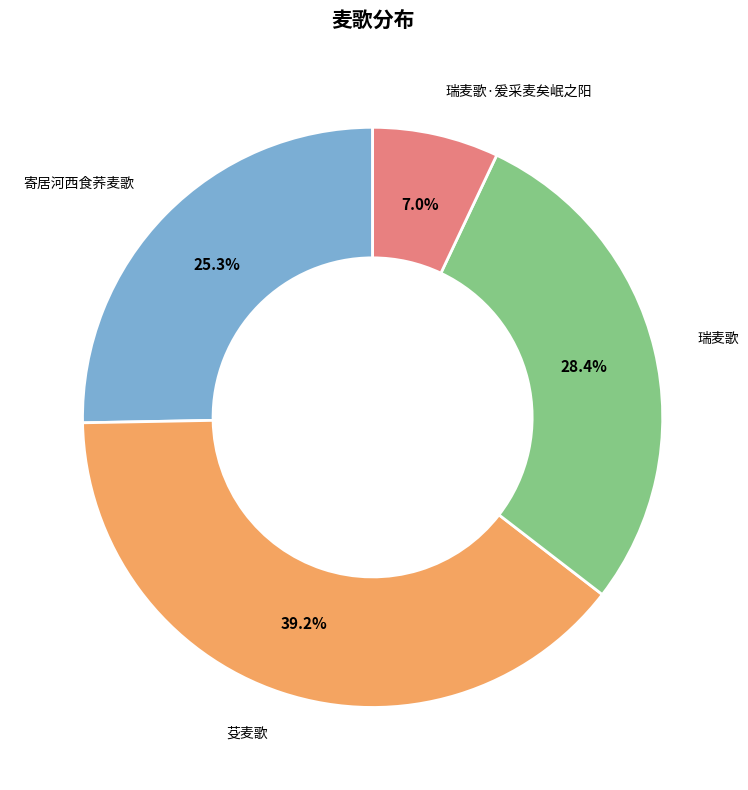

Is there a majority slice in this chart?

No